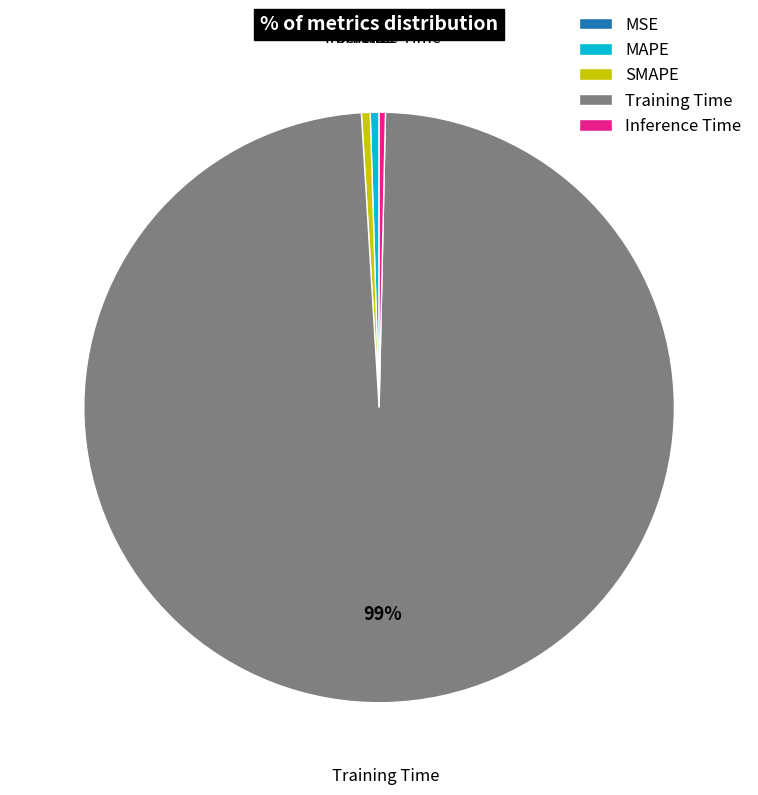

Do Training Time and MAPE together represent more than half of the pie?

Yes